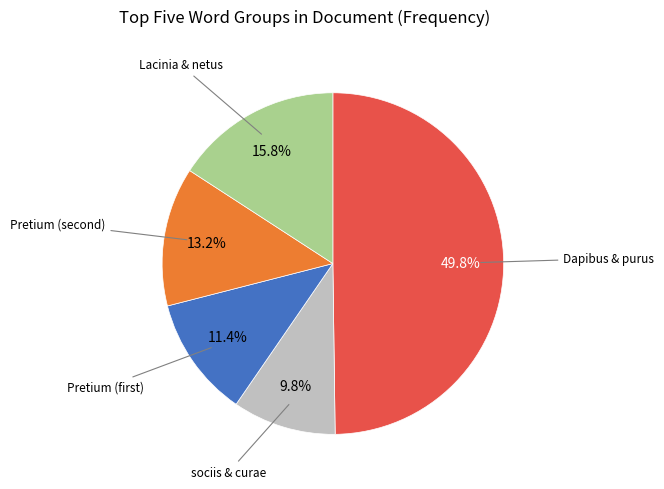

Rank the categories by value from lowest to highest.

sociis & curae, Pretium (first), Pretium (second), Lacinia & netus, Dapibus & purus